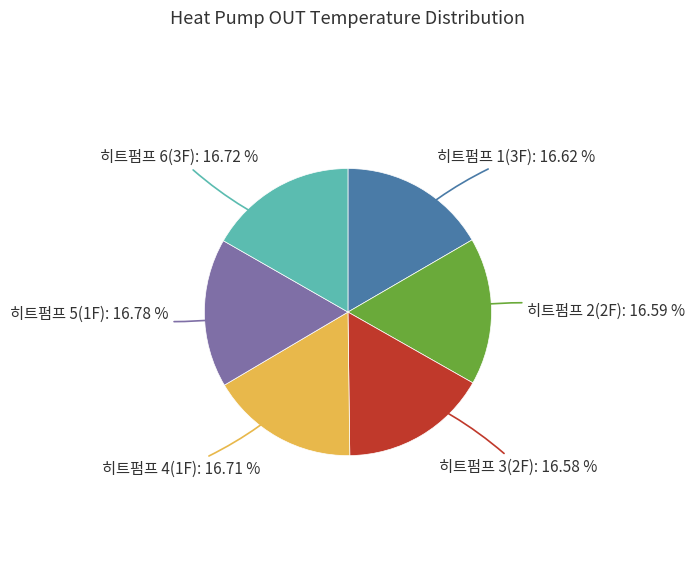

Is it true that 히트펌프 6(3F) is 6% of the pie?

False